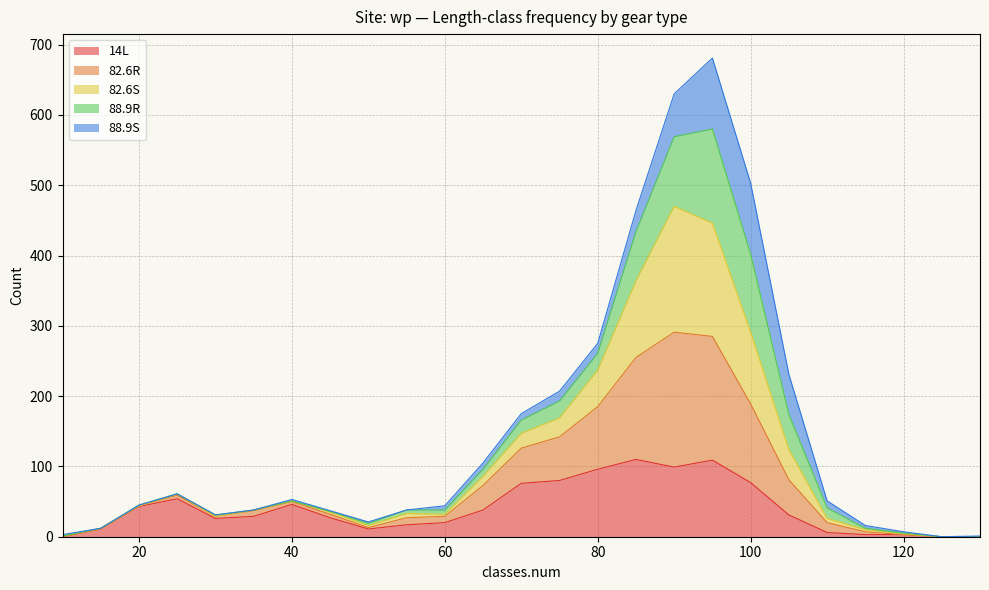

The 14L series shows 18 at 15. True or false?

False